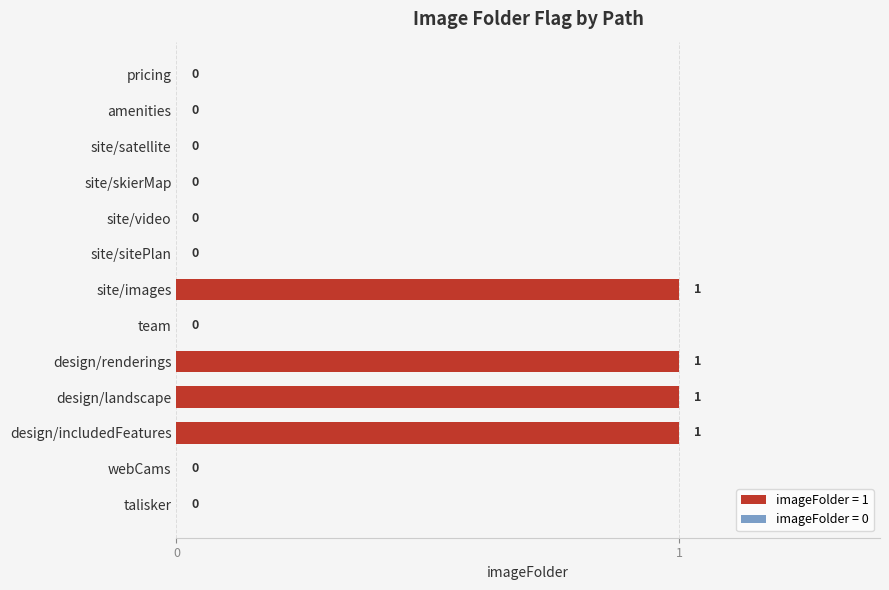

The value at site/images is 0. True or false?

False